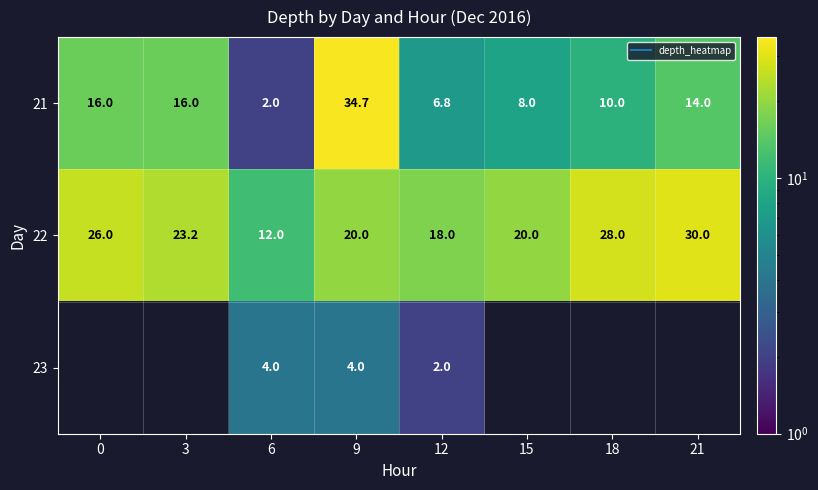

Where is 22 nearest to the value 21?

9